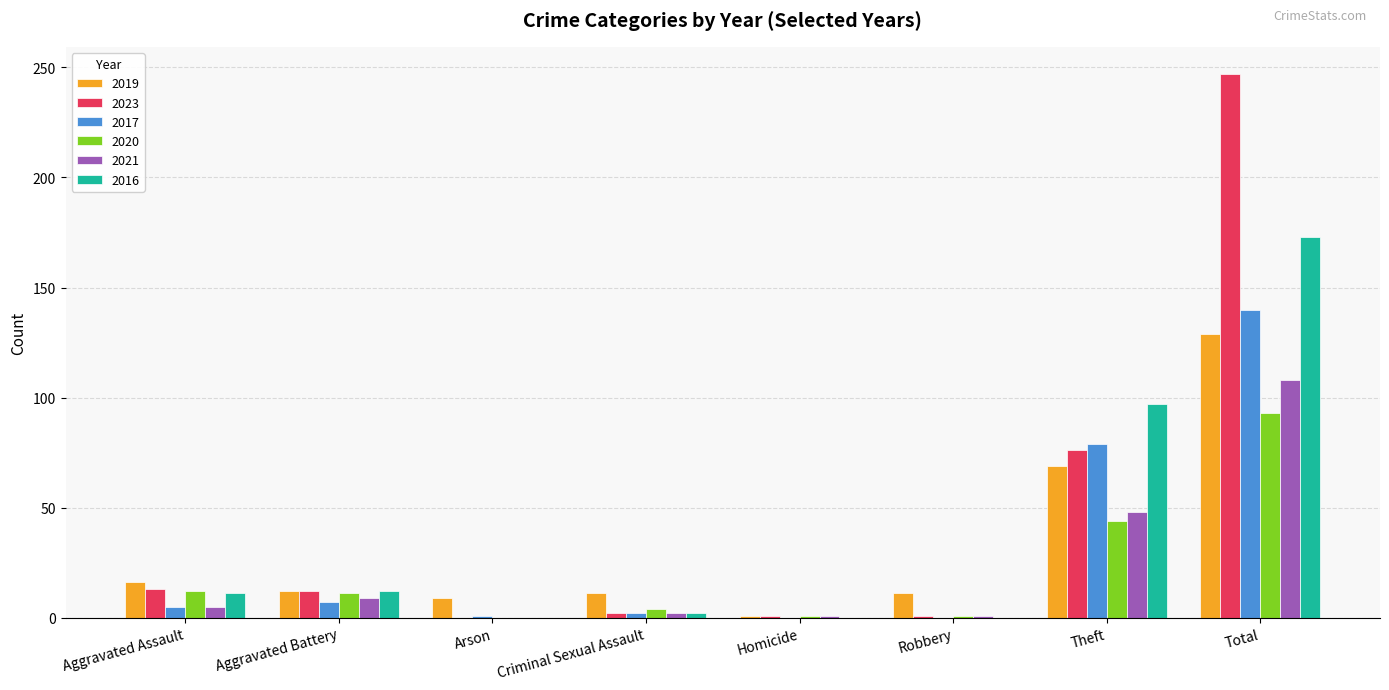

What is the sum of all 2016 values?

295